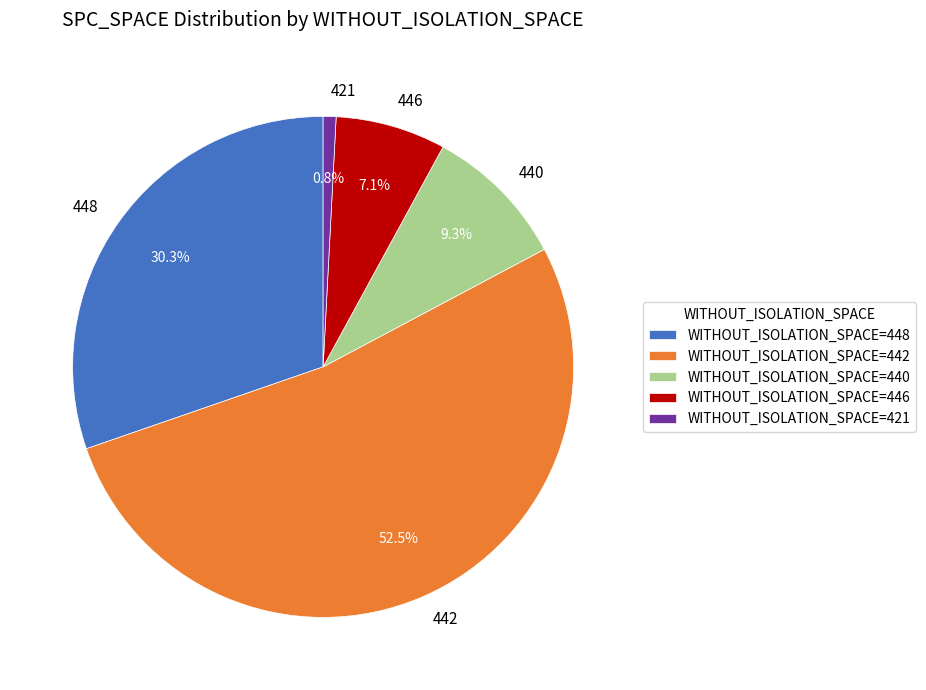

Is there any slice that represents more than half of the pie?

Yes